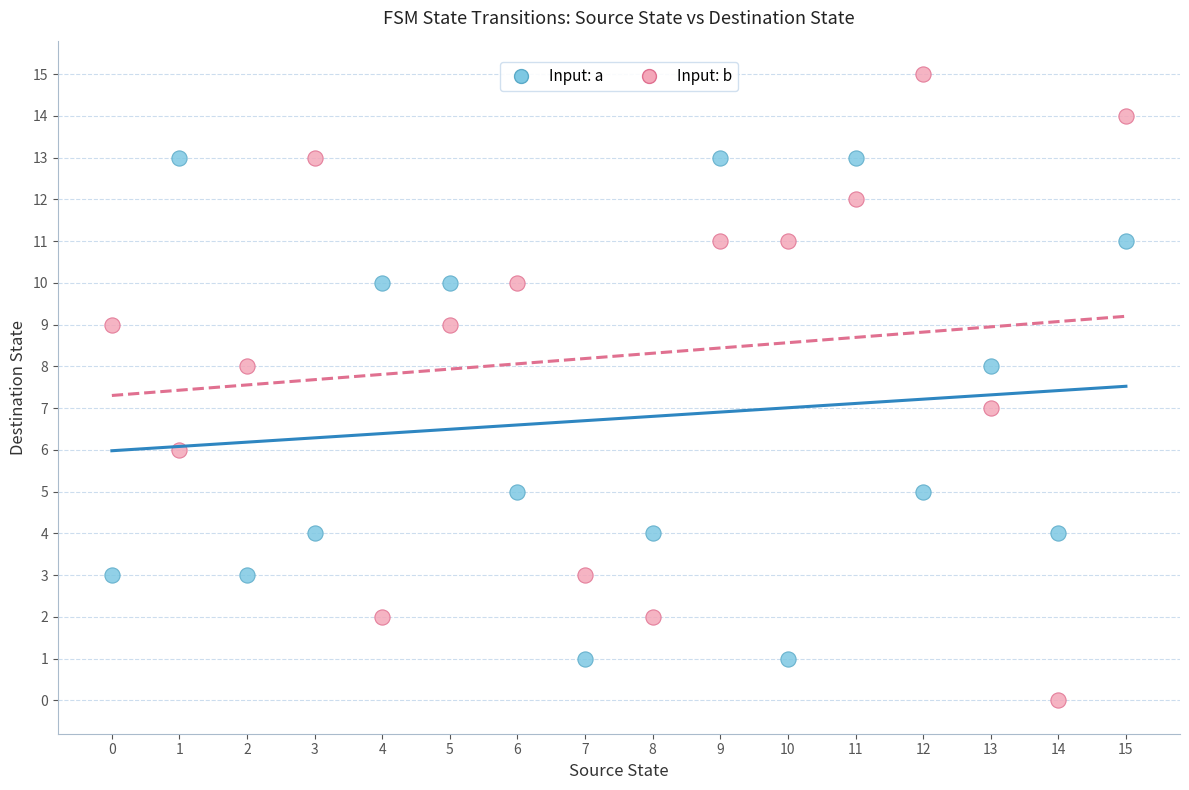

Which series contains the lowest Y value?

Input: b